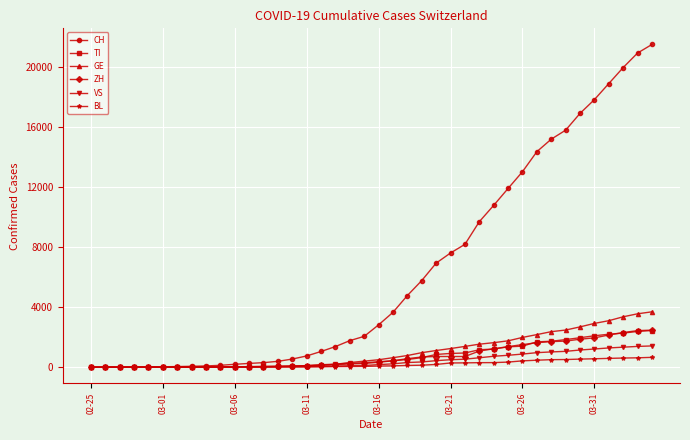

How many series are shown in this chart?

6